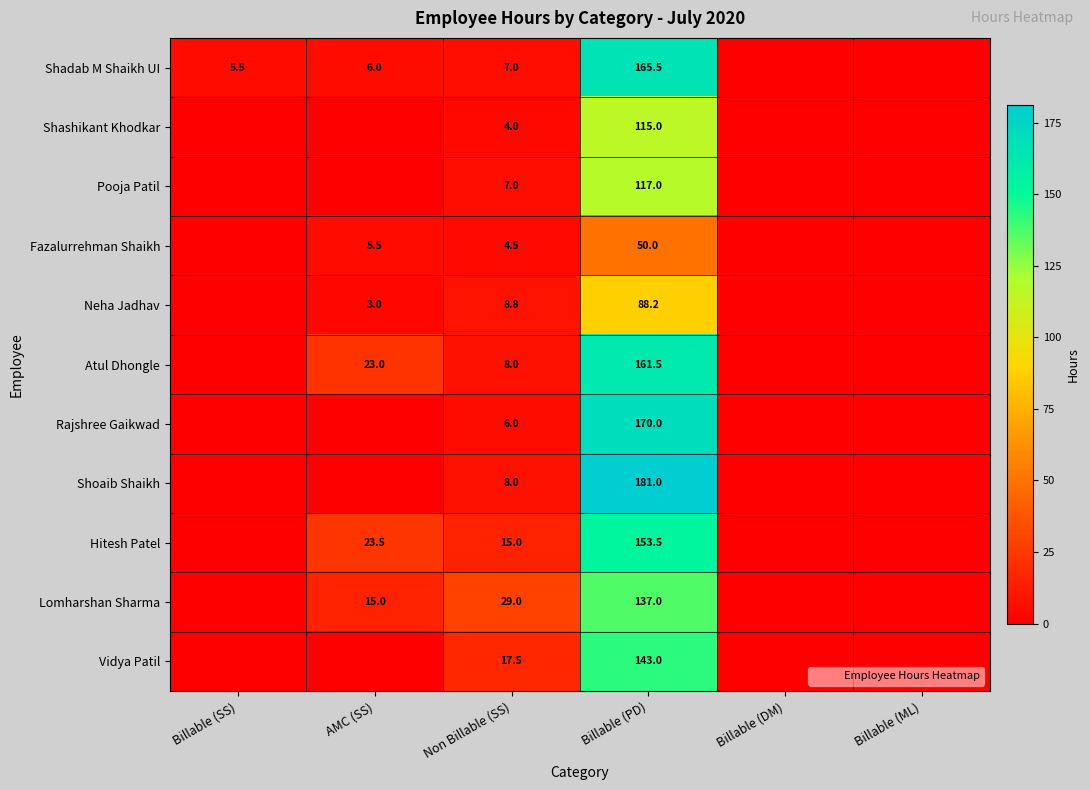

What is the difference between the Atul Dhongle values at Billable (SS) and Billable (PD)?

161.5